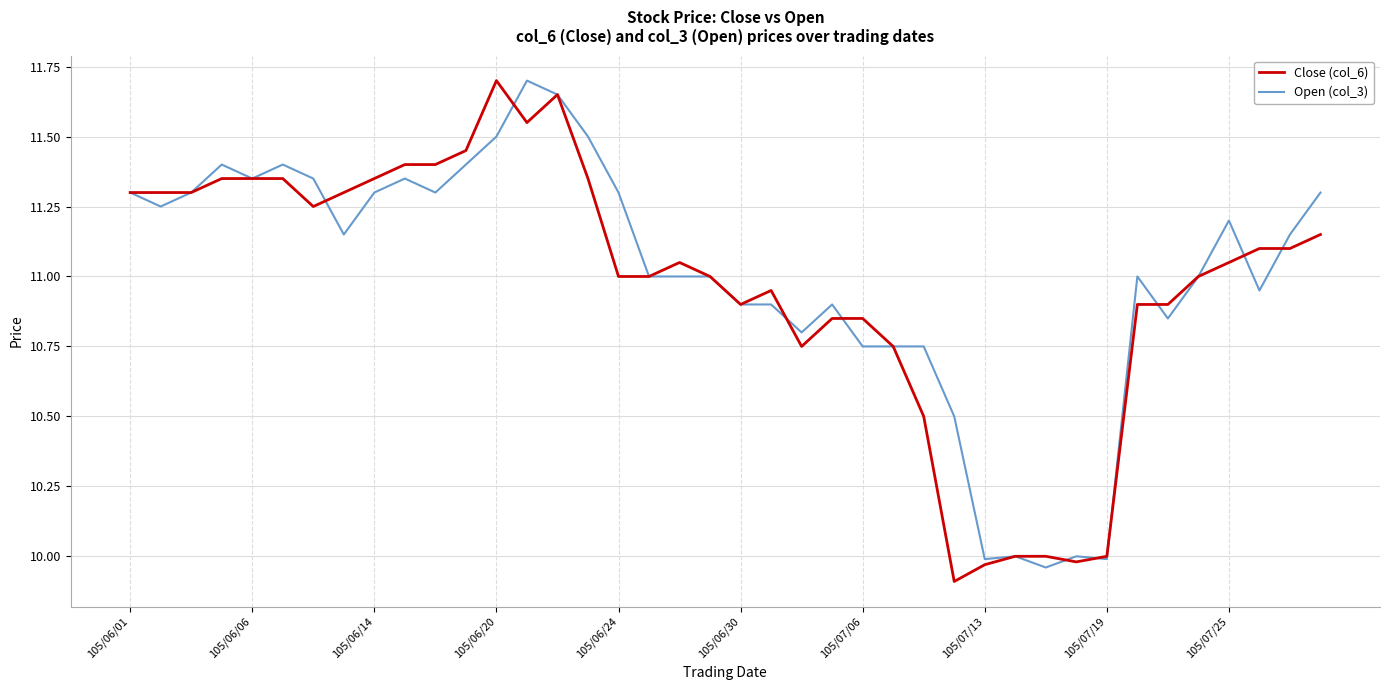

What is the minimum value shown in the chart?

9.9